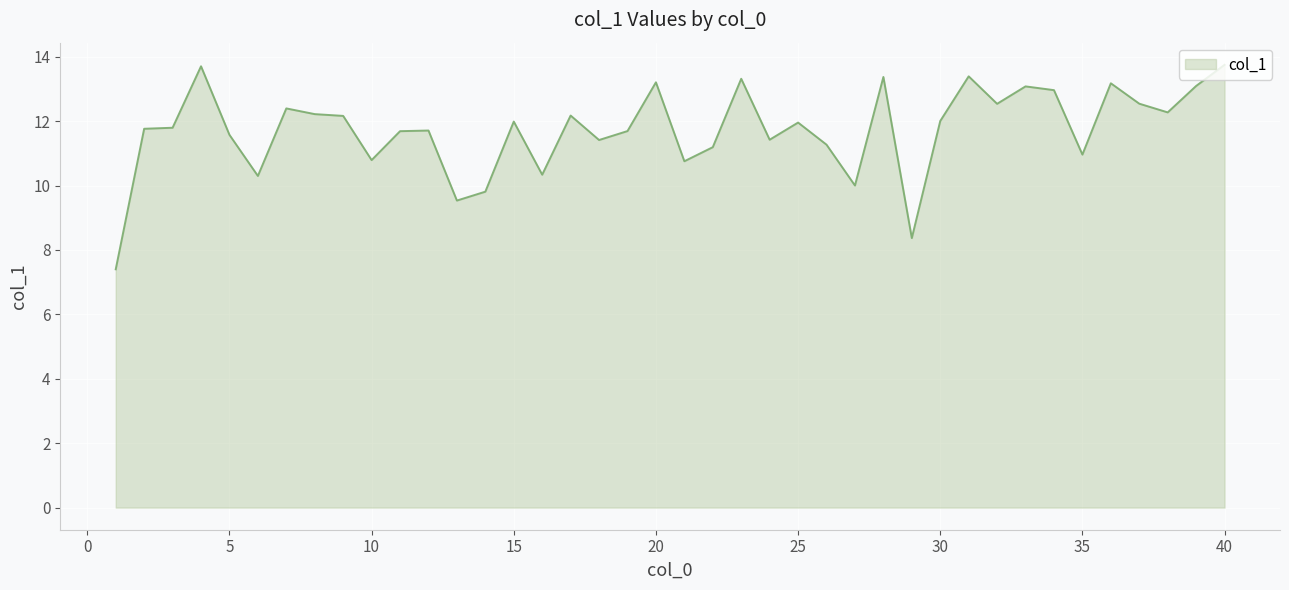

What is the maximum value shown in the chart?

13.7